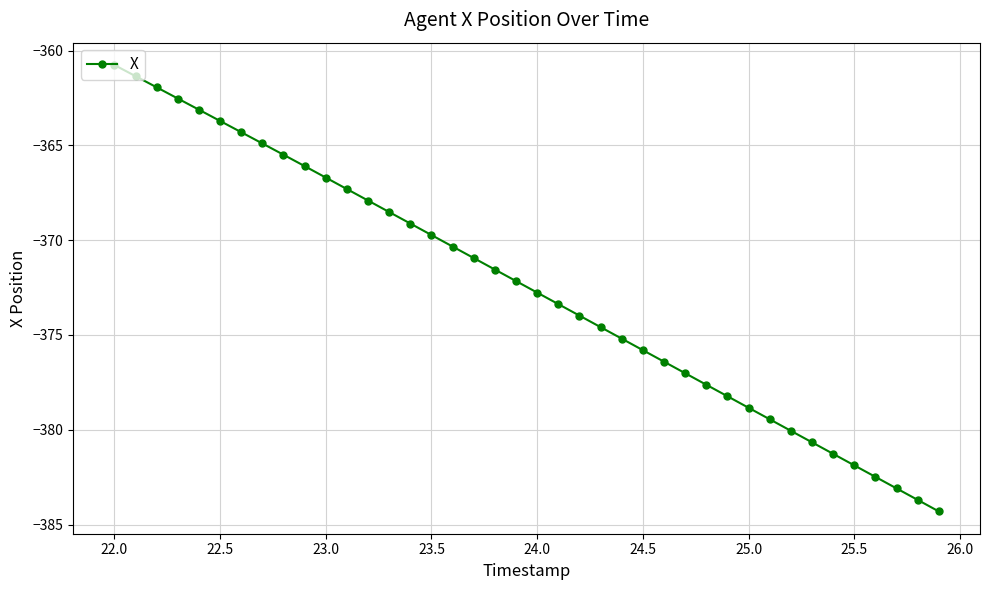

What is the smallest value displayed?

-384.3